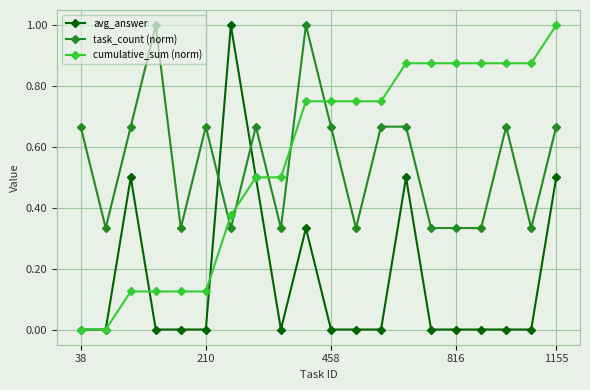

How many distinct data groups are displayed?

3